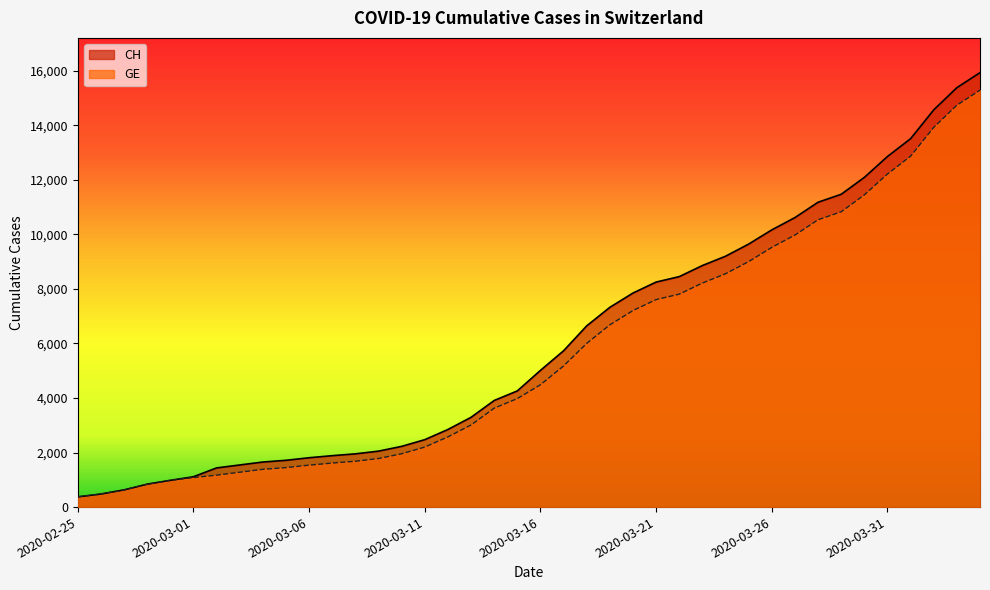

The value of CH at 2020-03-04 is 1652. True or false?

True